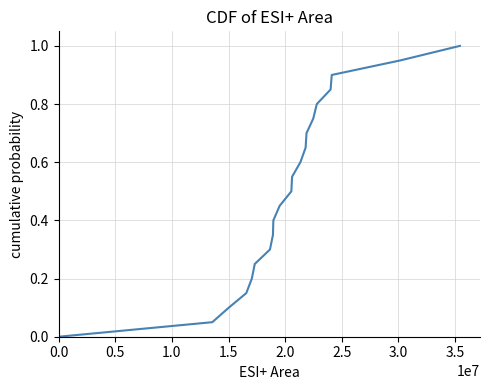

What is the difference between the maximum and minimum values?

1.0